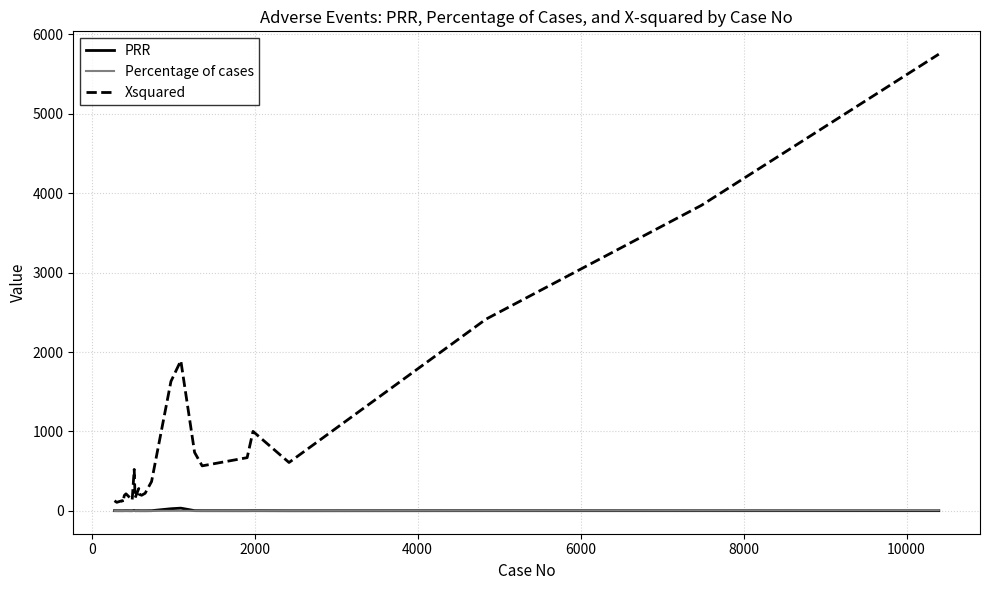

What is the difference between the second highest and minimum values in the PRR series?

25.2